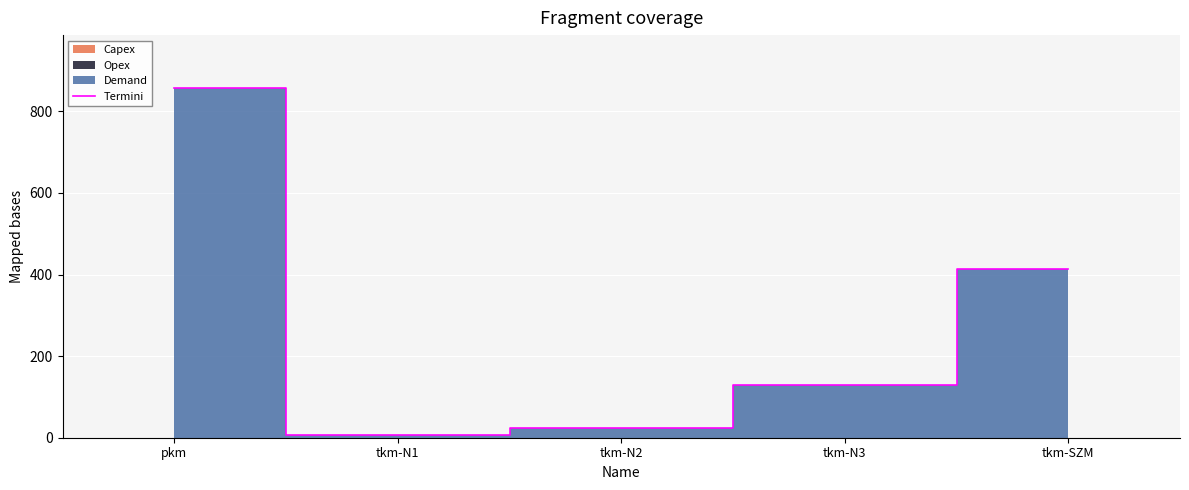

Rank the categories by value from highest to lowest.

pkm, tkm-SZM, tkm-N3, tkm-N2, tkm-N1